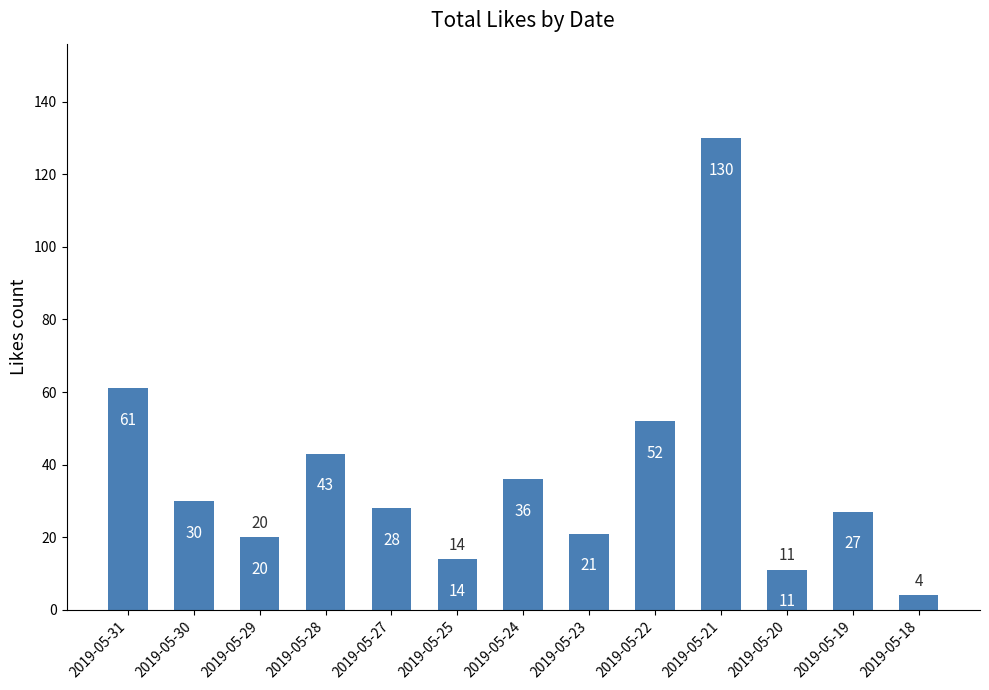

How many values are below 28?

6